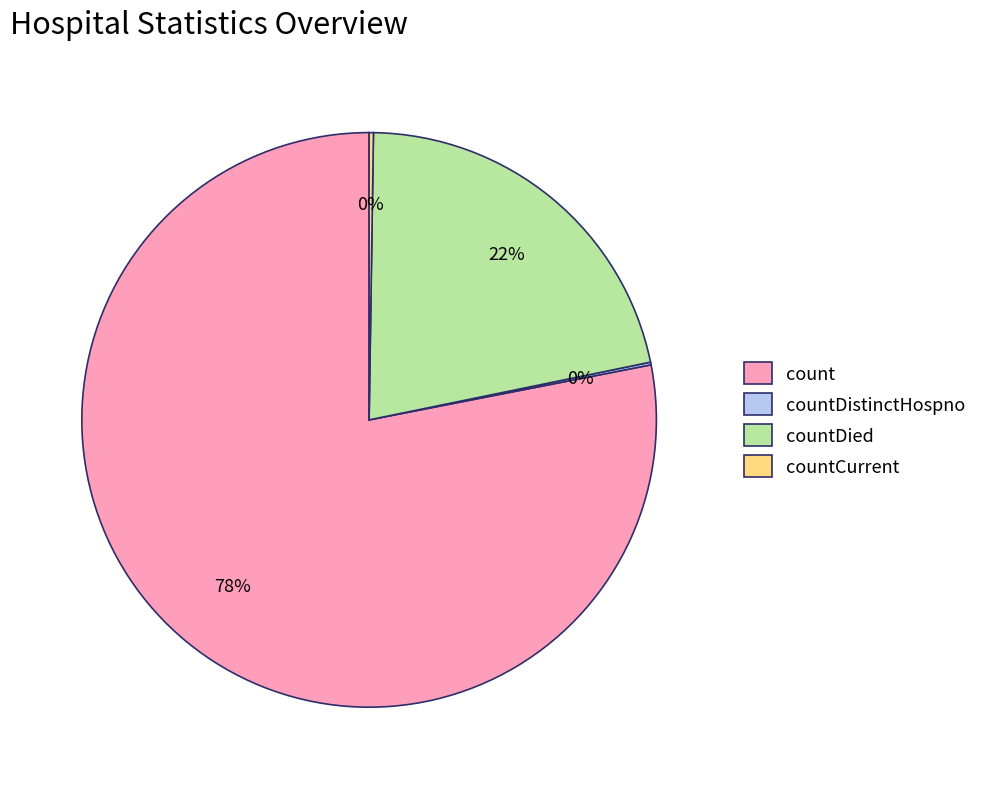

Which category has the biggest portion of the pie?

count